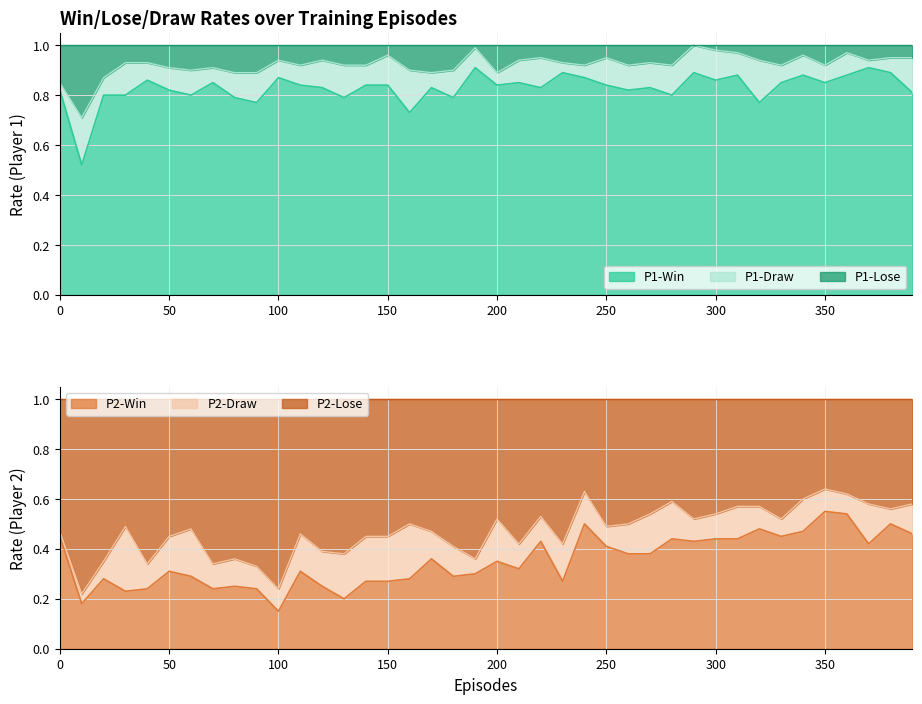

True or false: P2-Win has a value of 0.5 at 0.

True